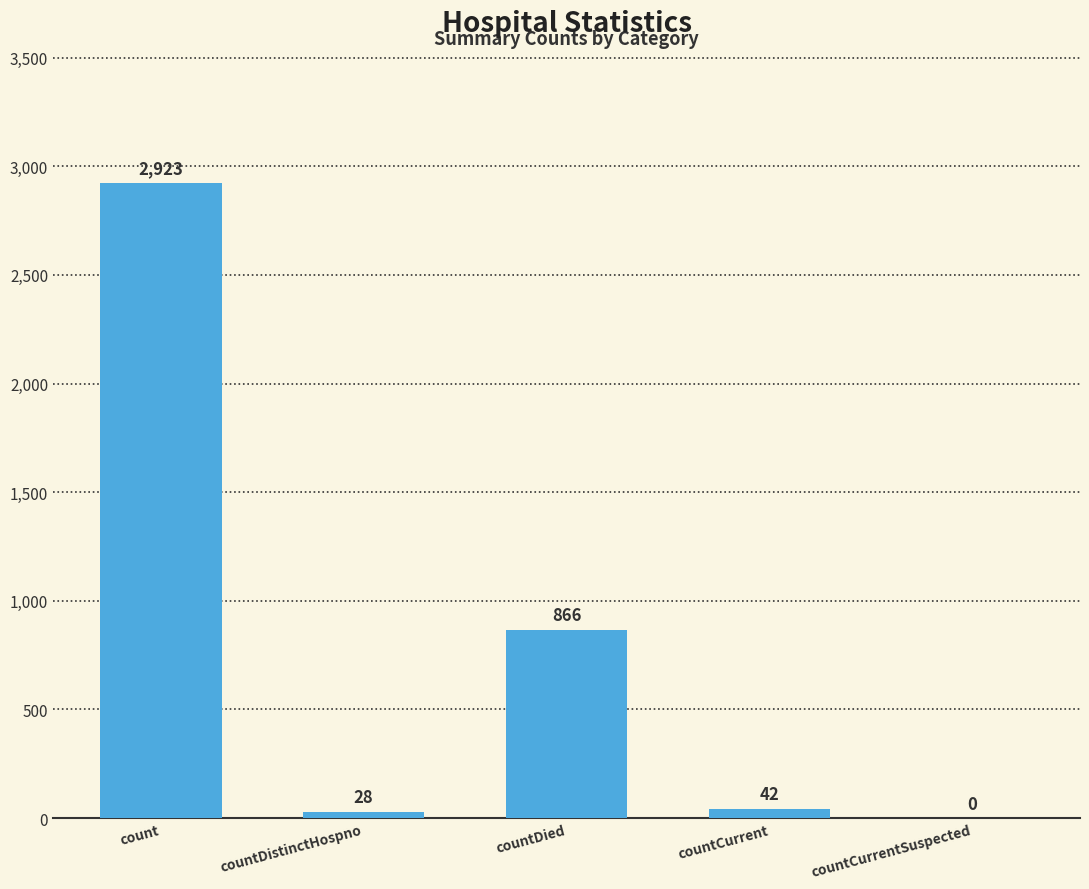

What is the average value?

772